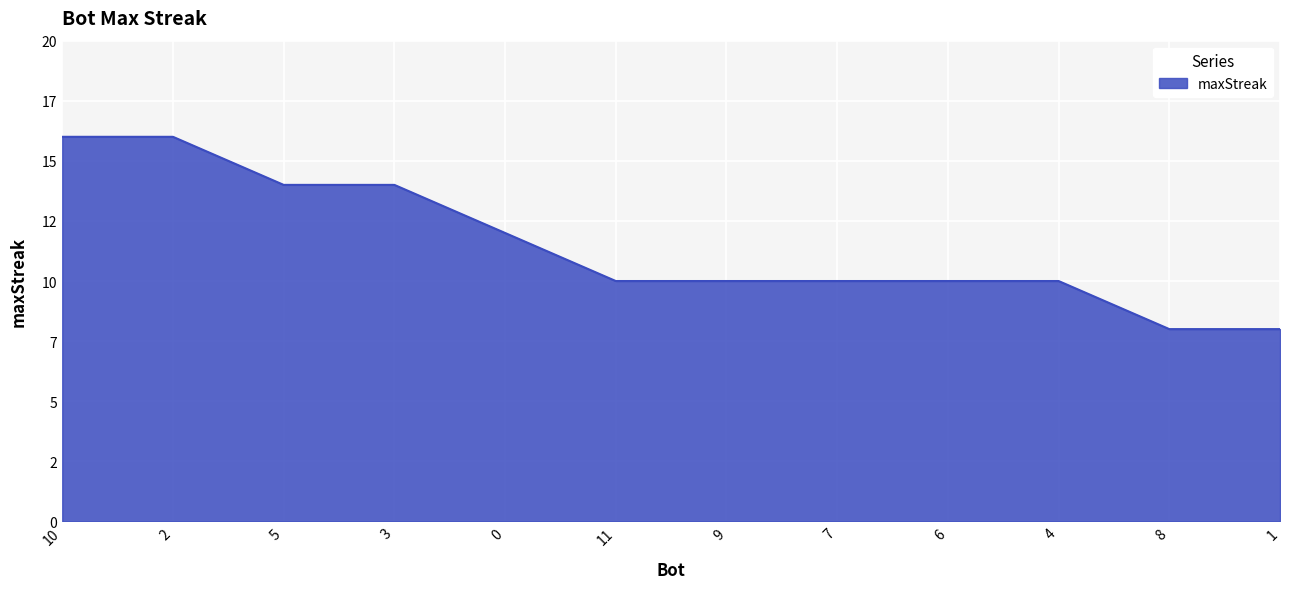

At which category does the chart reach its minimum across all series?

8